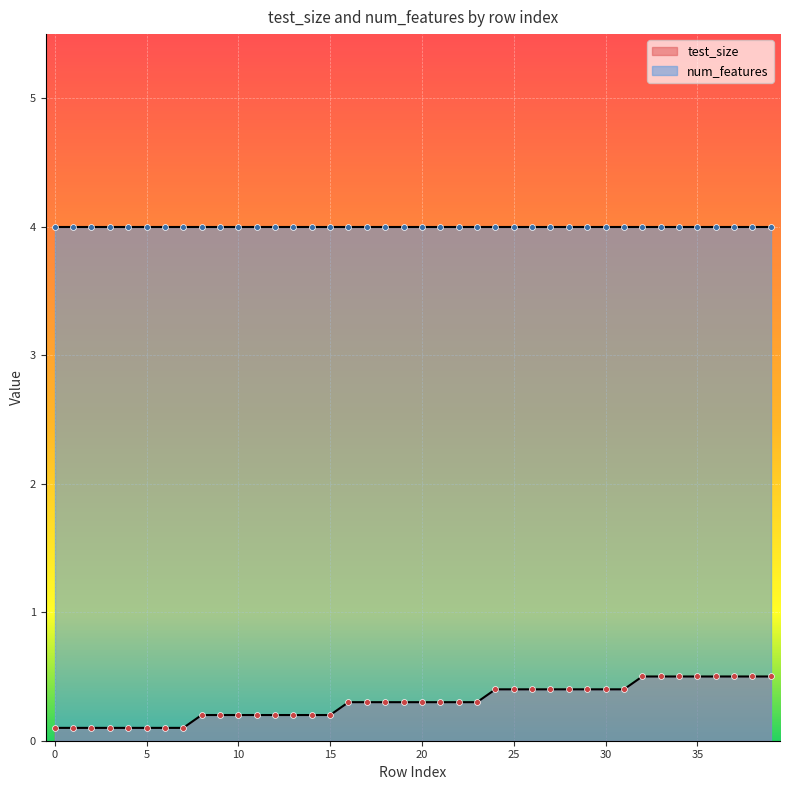

Which has a higher value, 24 or 15?

24